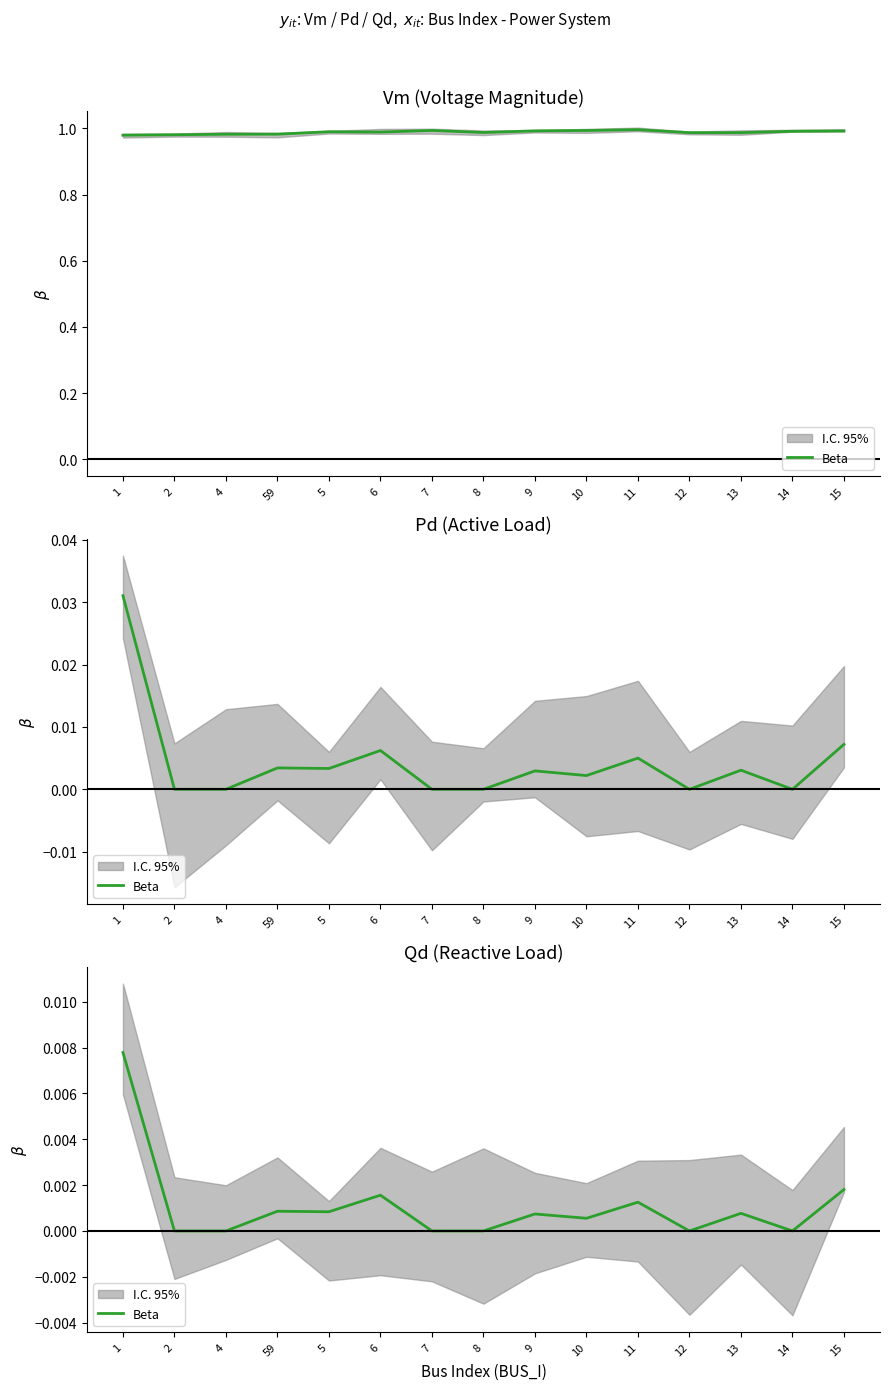

Which has a higher value, 2 or 1?

1